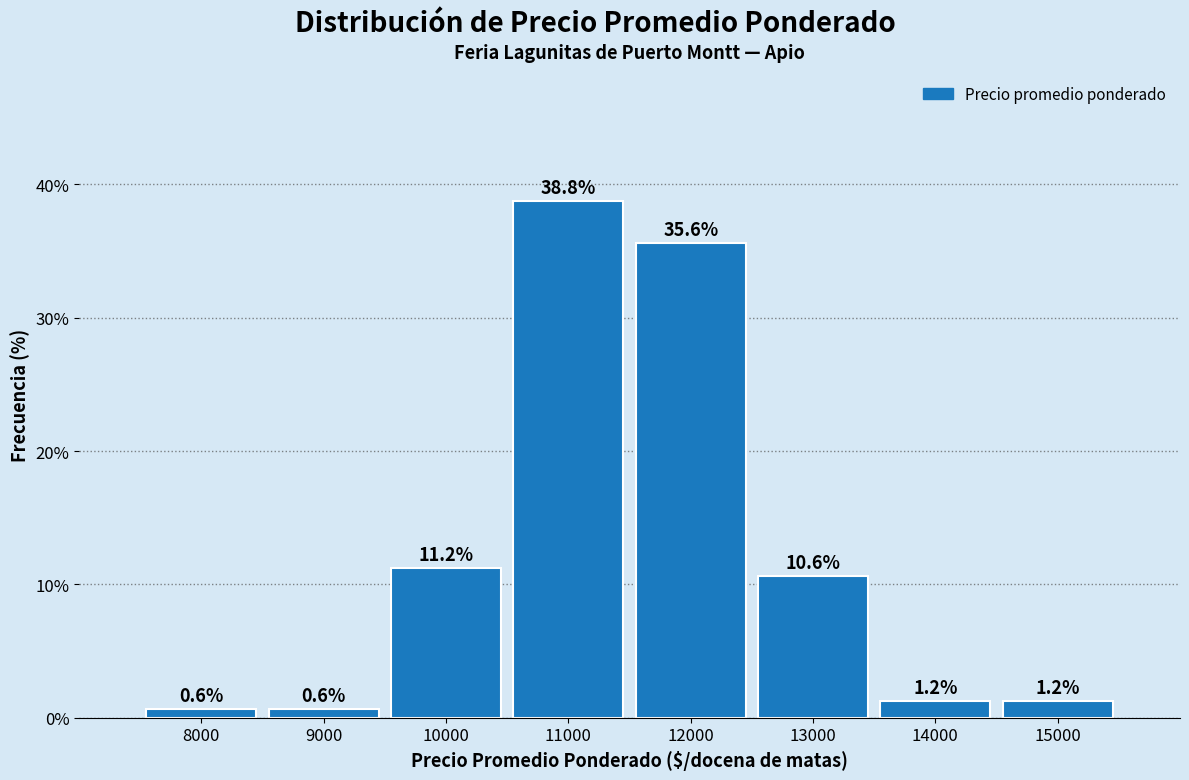

Between 14000 and 10000, which is larger?

10000